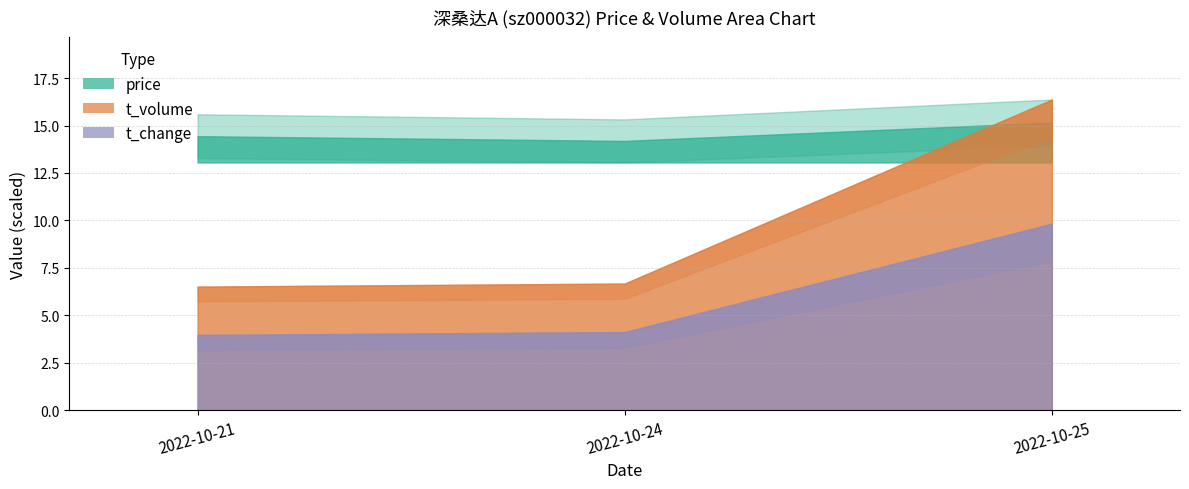

True or false: price has a value of 15.2 at 2022-10-25.

True